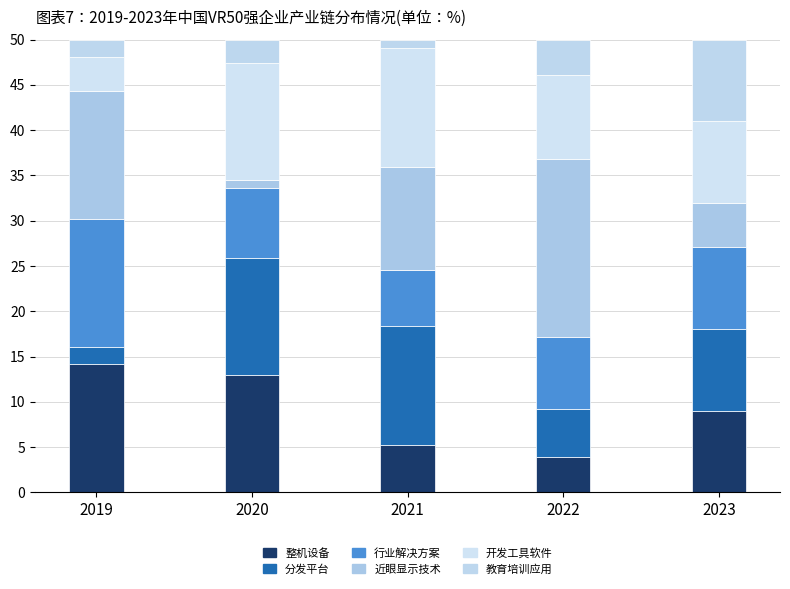

How many values in the 整机设备 series are below 9?

2